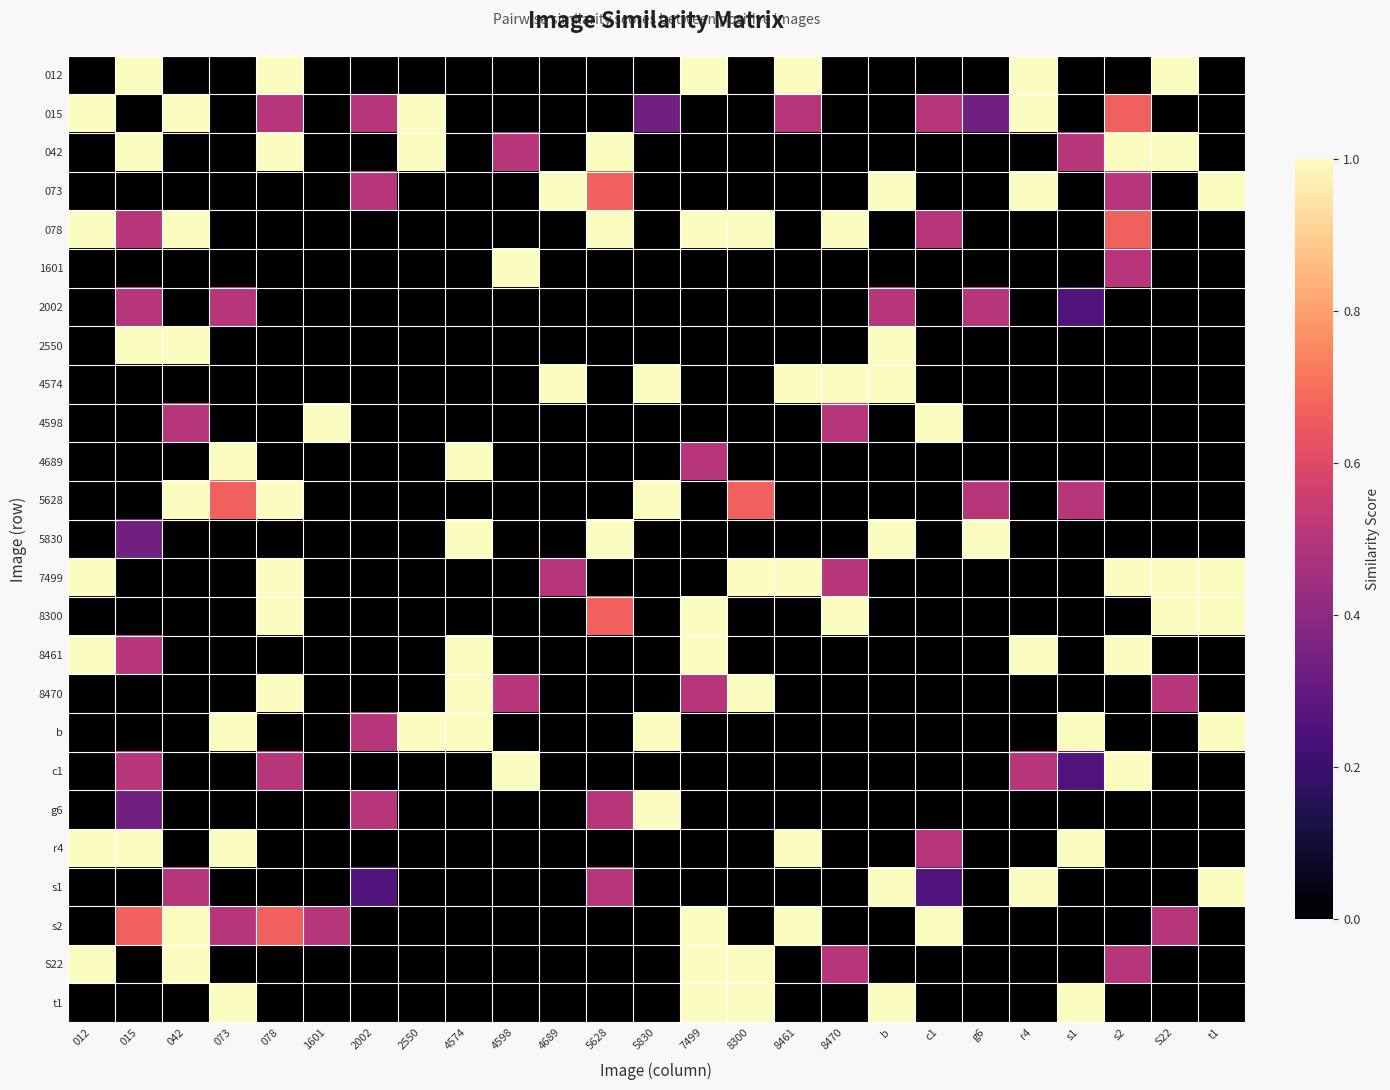

Count the number of categories in the chart.

25